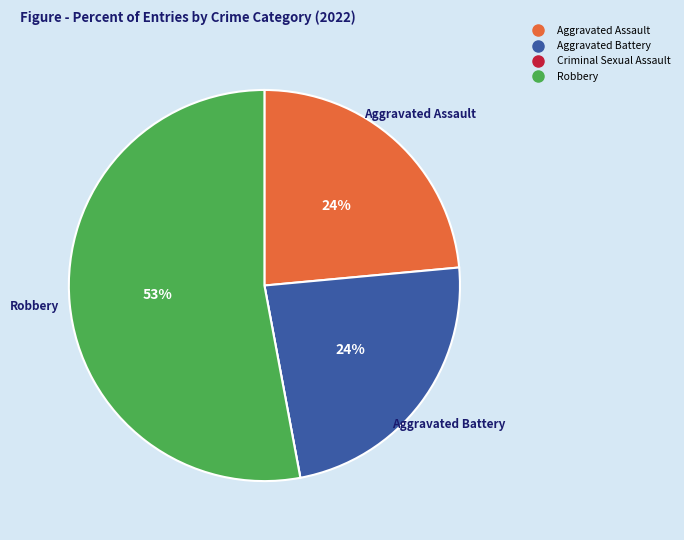

Does Aggravated Battery represent more than half of the total?

No